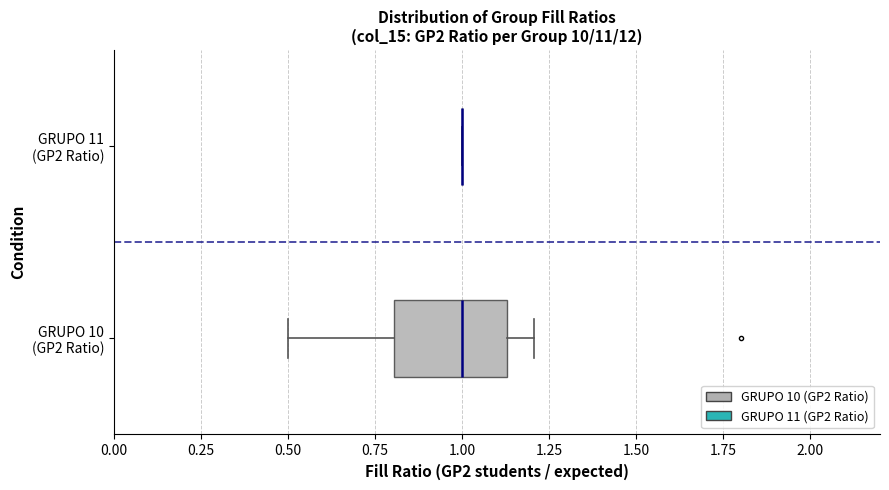

Reading bottom to top, transcribe this box plot: for each box, give where its median line is, the range the box spans, and where its two whiskers end, as read against the x-axis. The values are not printed on the chart, so give them approximately, as read against the axis.

GRUPO 10 (GP2 Ratio): median 1.00, box 0.80 to 1.15, whiskers 0.50 to 1.20
GRUPO 11 (GP2 Ratio): box collapsed to a line at 1.00, whiskers 1.00 to 1.00